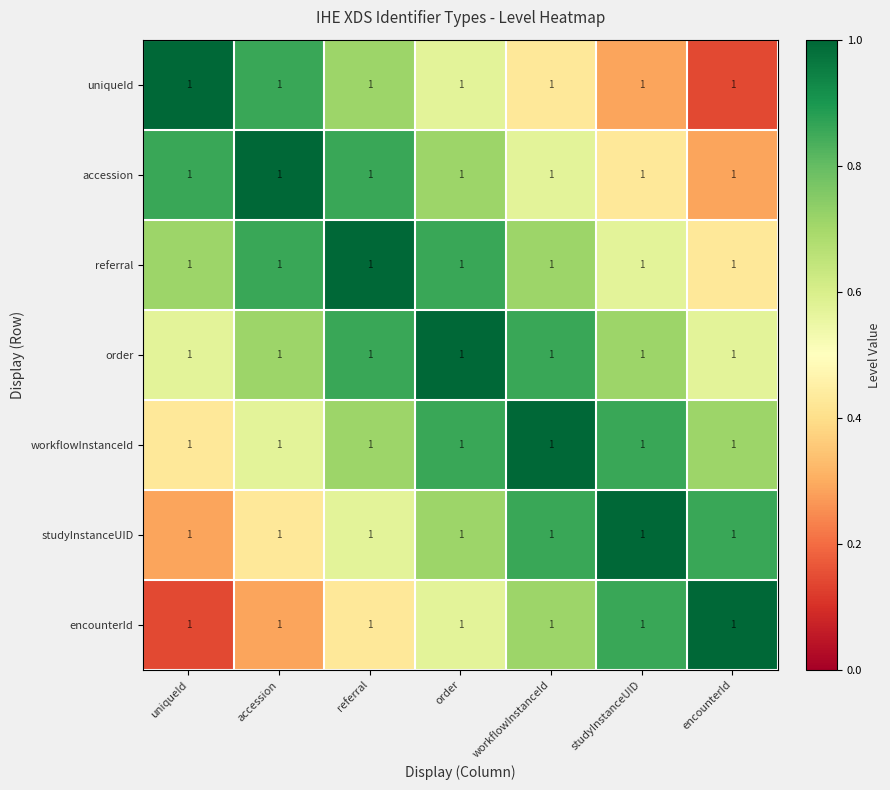

At which label does workflowInstanceId reach its minimum?

uniqueId